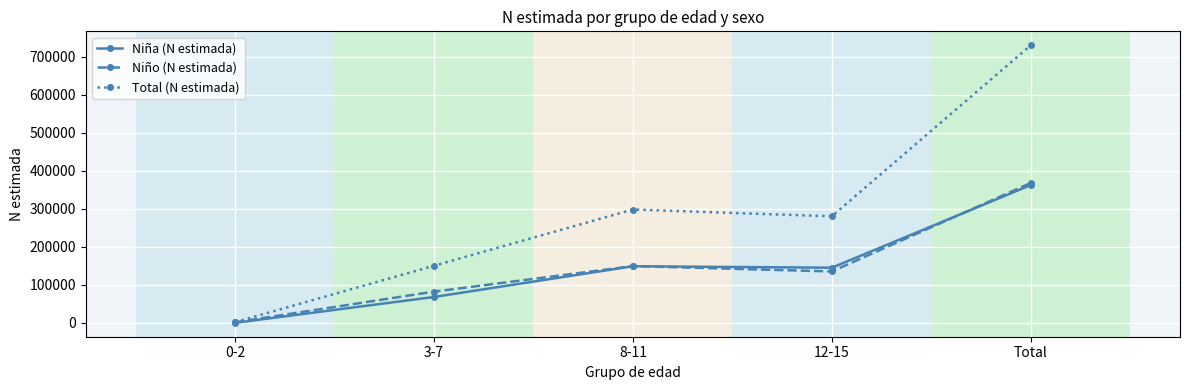

List the labels in order of Total (N estimada) value, smallest first.

0-2, 3-7, 12-15, 8-11, Total